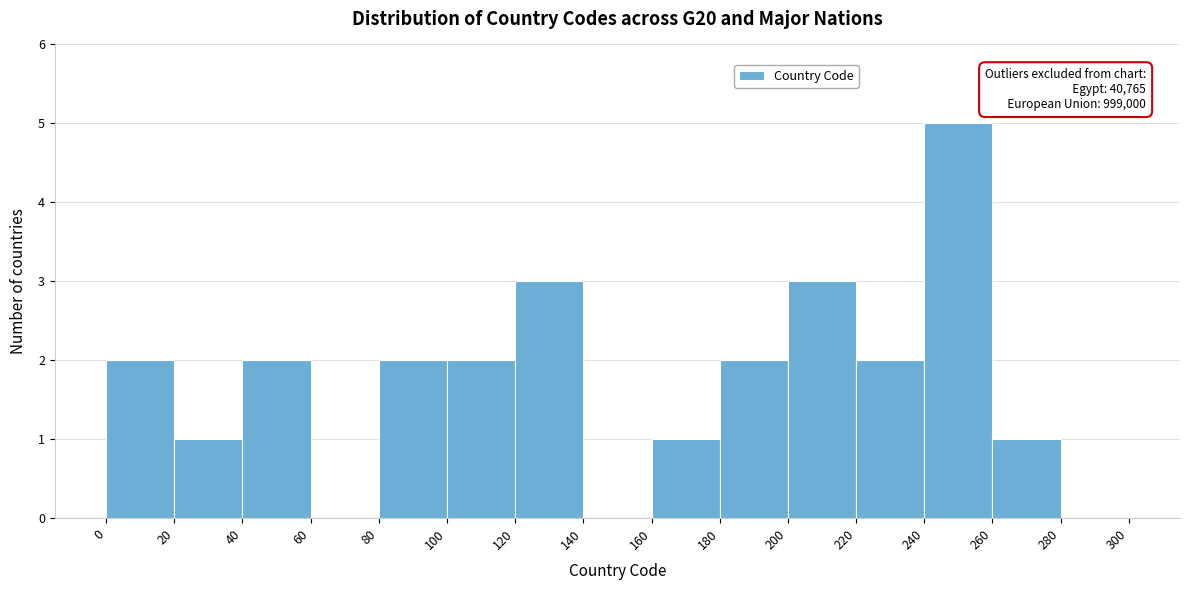

Over which range of the x-axis is the bar tallest?

240 to 260